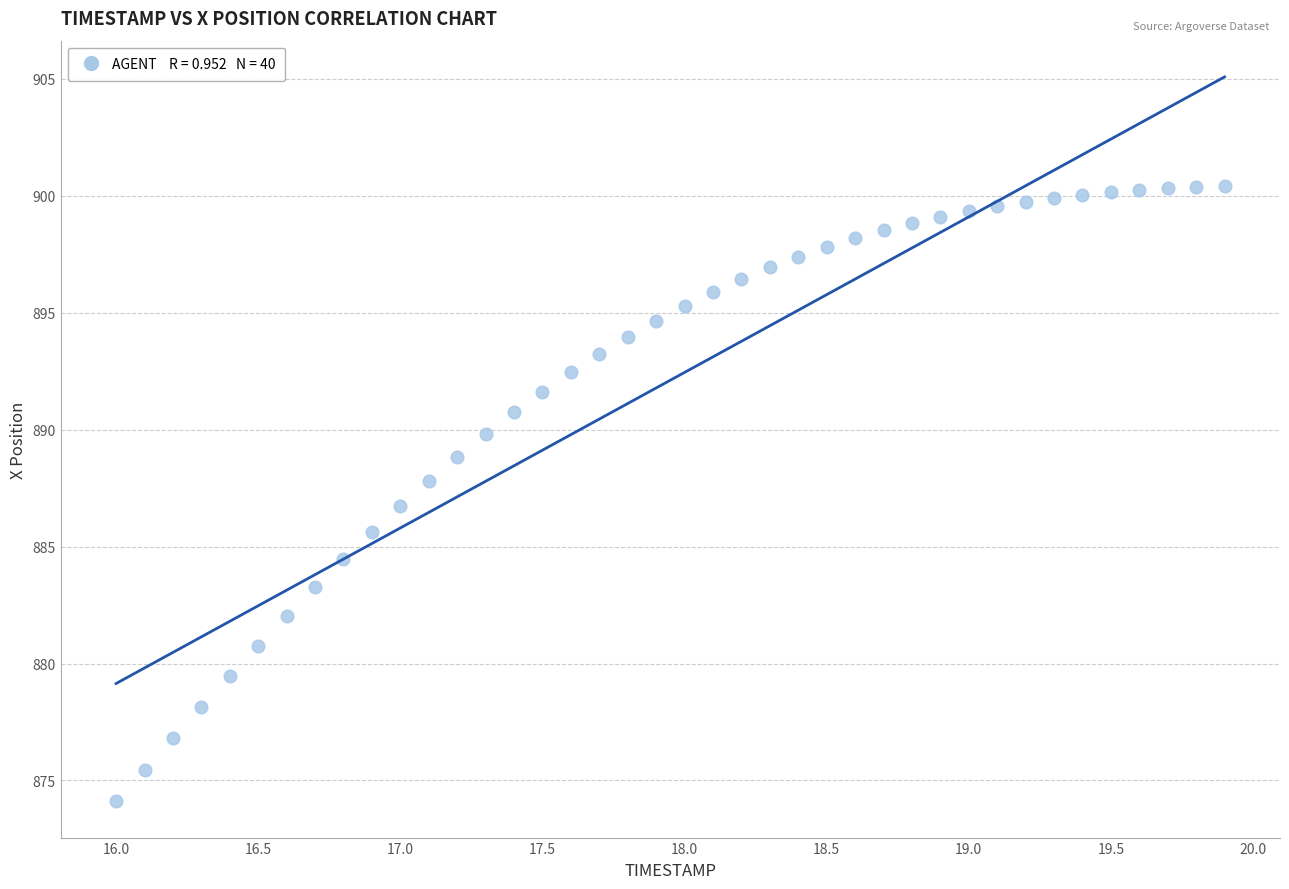

What is the range of X values (max minus min)?

3.9